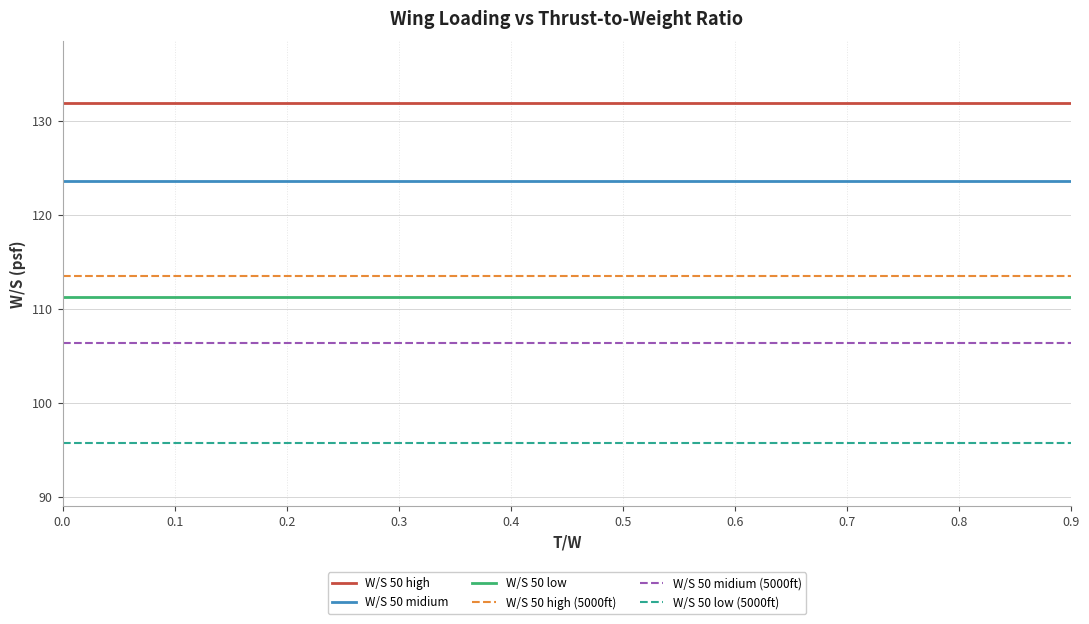

Which series has the largest total across all categories?

W/S 50 high